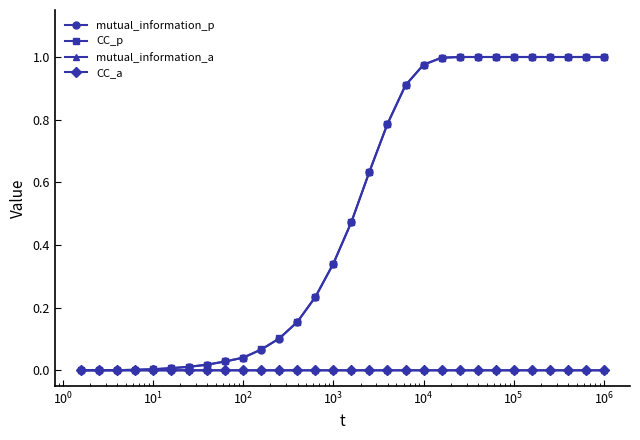

True or false: CC_a has more than 0 points higher than both neighbors.

True